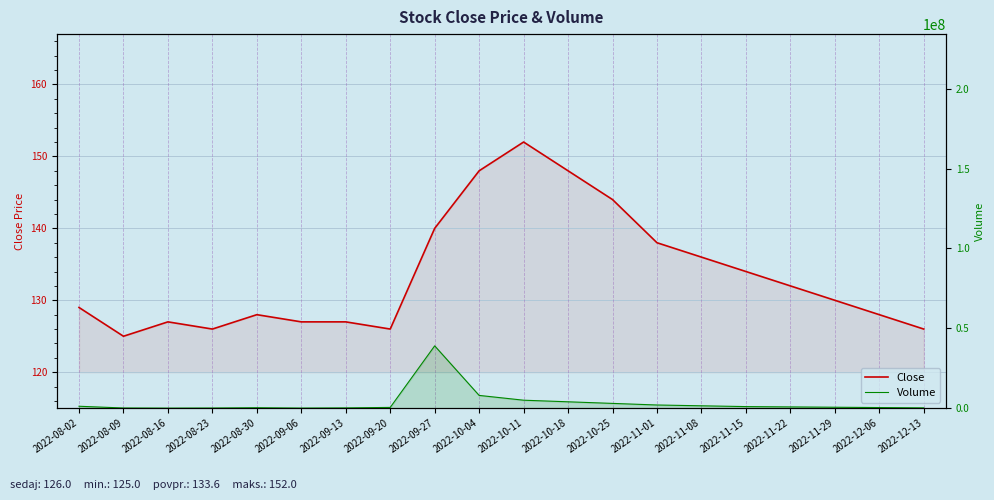

Reading right to left, extract all data points from this chart.

Close: 2022-12-13=126	2022-12-06=128	2022-11-29=130	2022-11-22=132	2022-11-15=134	2022-11-08=136	2022-11-01=138	2022-10-25=144	2022-10-18=148	2022-10-11=152	2022-10-04=148	2022-09-27=140	2022-09-20=126	2022-09-13=127	2022-09-06=127	2022-08-30=128	2022-08-23=126	2022-08-16=127	2022-08-09=125	2022-08-02=129
Volume: 2022-12-13=200000	2022-12-06=400000	2022-11-29=600000	2022-11-22=800000	2022-11-15=1000000	2022-11-08=1500000	2022-11-01=2000000	2022-10-25=3000000	2022-10-18=4000000	2022-10-11=5000000	2022-10-04=8000000	2022-09-27=39021500	2022-09-20=488700	2022-09-13=179700	2022-09-06=71700	2022-08-30=295700	2022-08-23=104500	2022-08-16=41100	2022-08-09=125000	2022-08-02=1212400